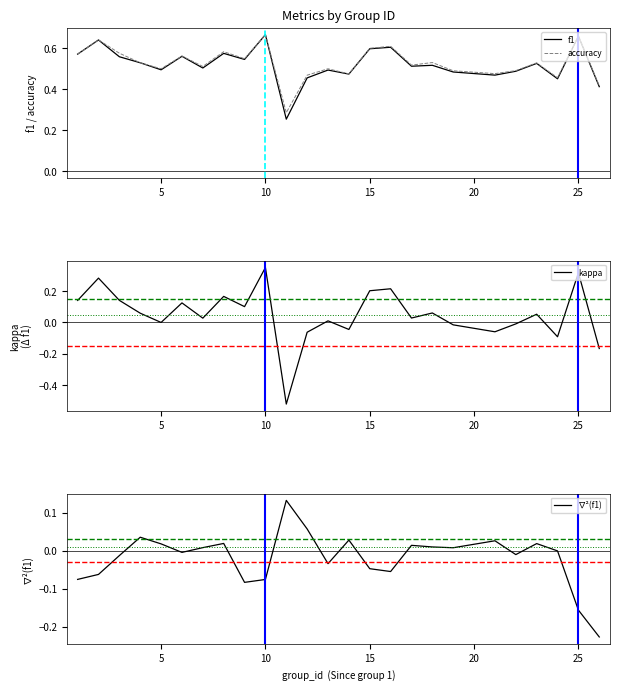

Is it true that kappa equals 0.1 at 10?

False